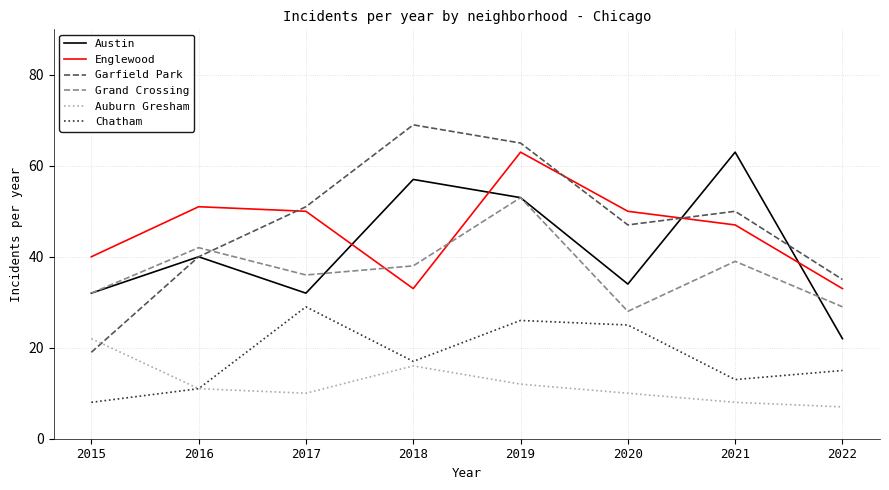

What is the difference between the maximum and minimum values in the Auburn Gresham series?

15